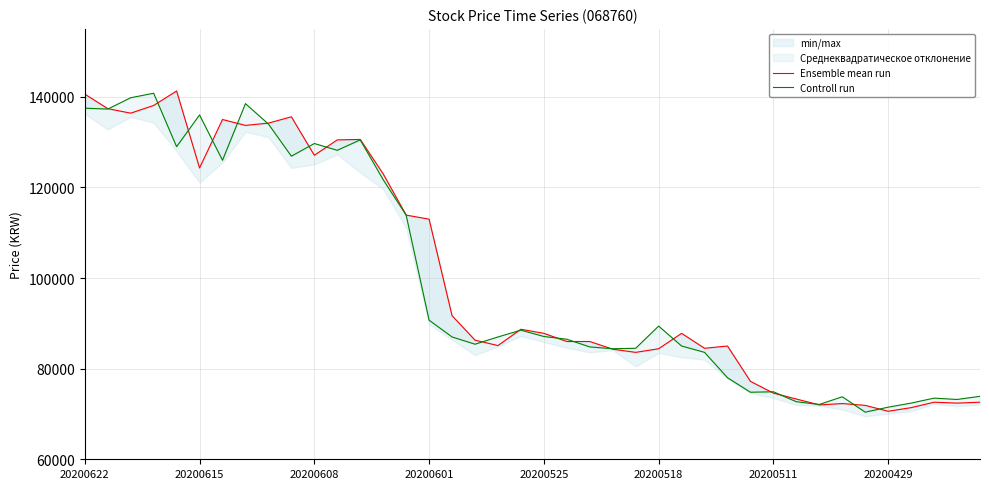

Does the chart display data point markers on the line(s)?

No